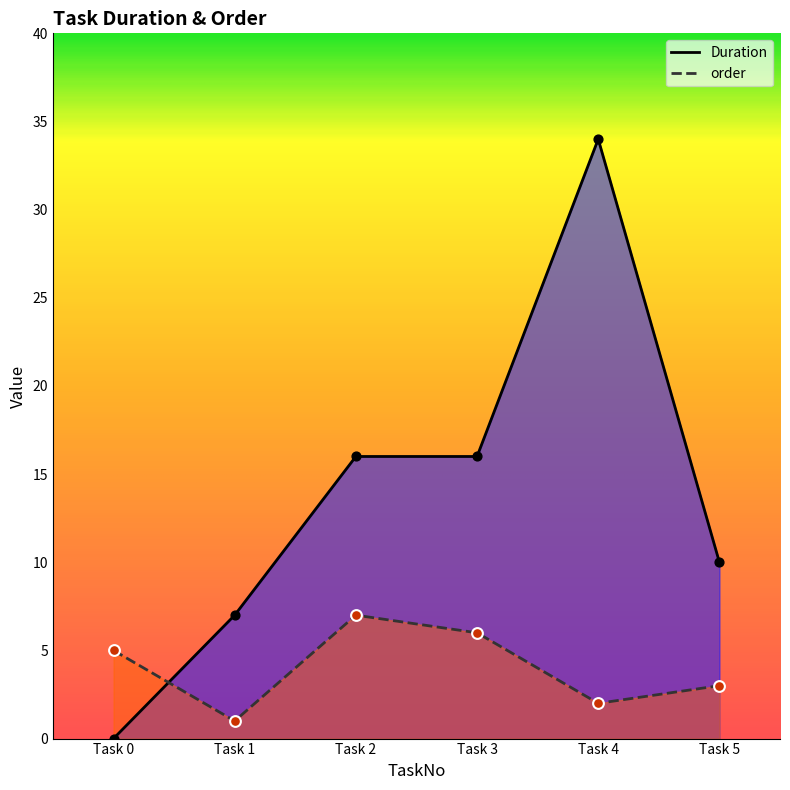

At how many categories does at least one series exceed 0?

6